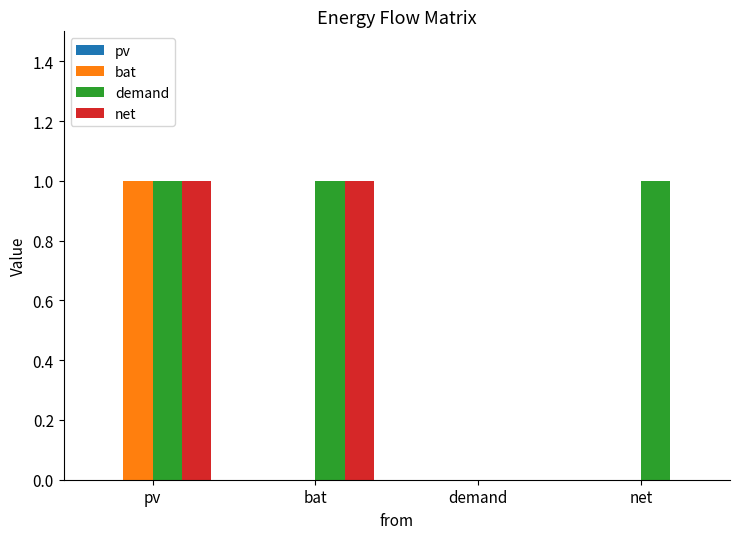

Between bat and net, which series saw the biggest shift?

net